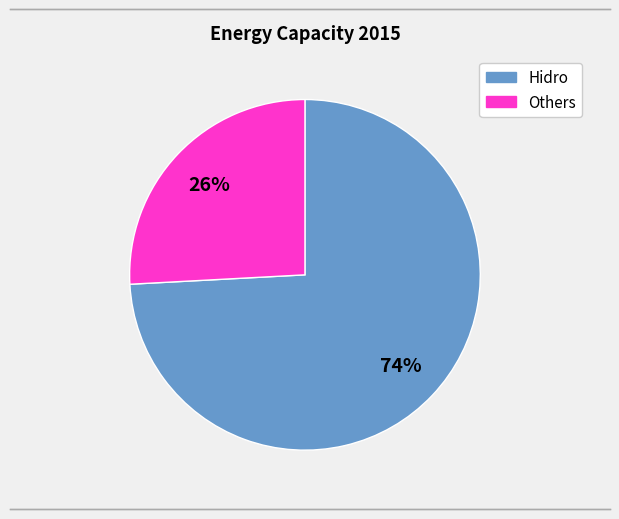

Does any single category account for the majority?

Yes